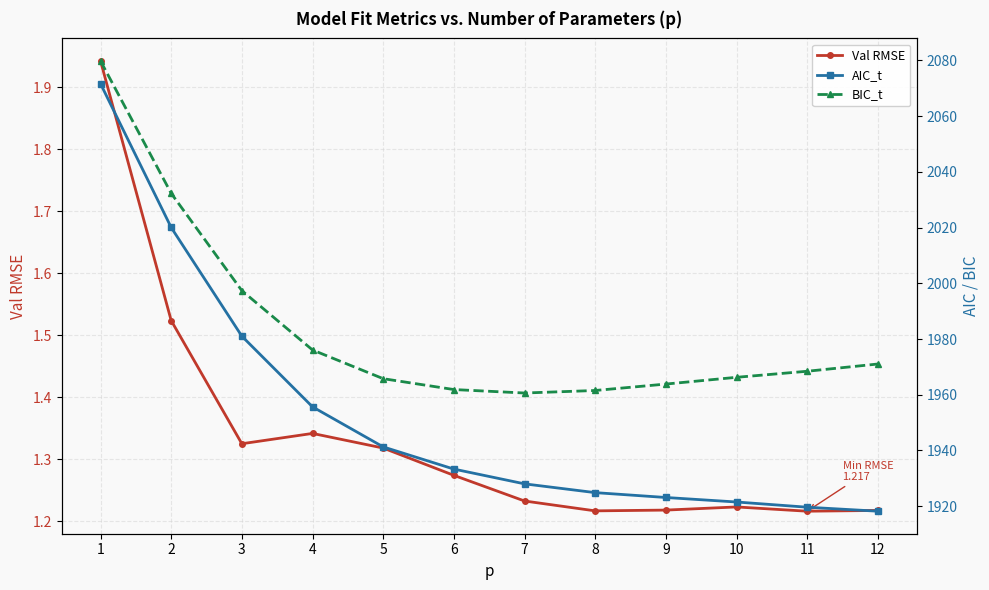

Count the number of data series in this chart.

3